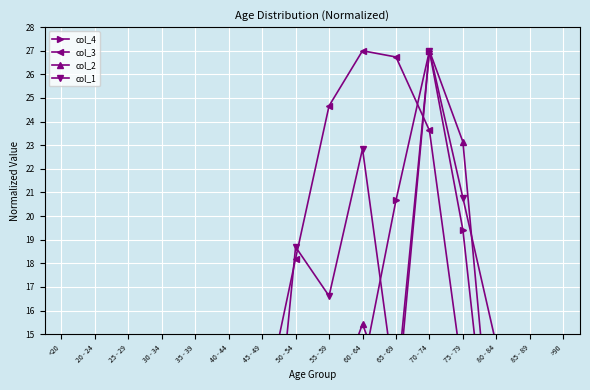

What is the difference between the col_1 values at 45 - 49 and <20?

4.2